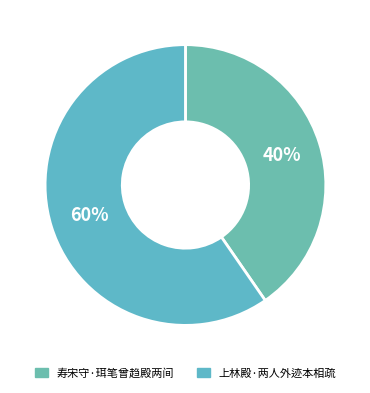

What is the ratio of the value at 上林殿·两人外迹本相疏 to the value at 寿宋守·珥笔曾趋殿两间?

1.5